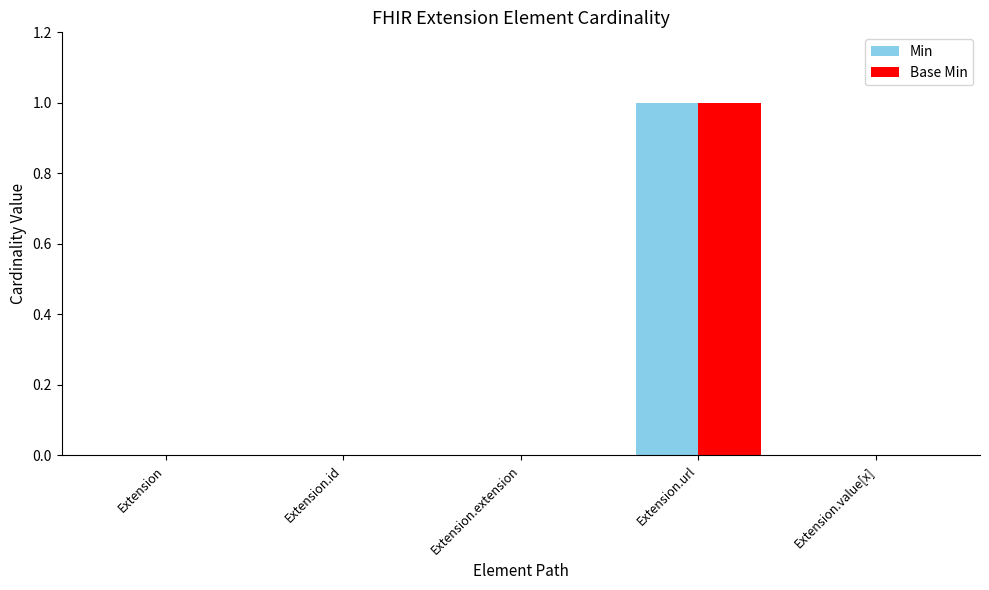

Which category has the highest value across all series?

Extension.url